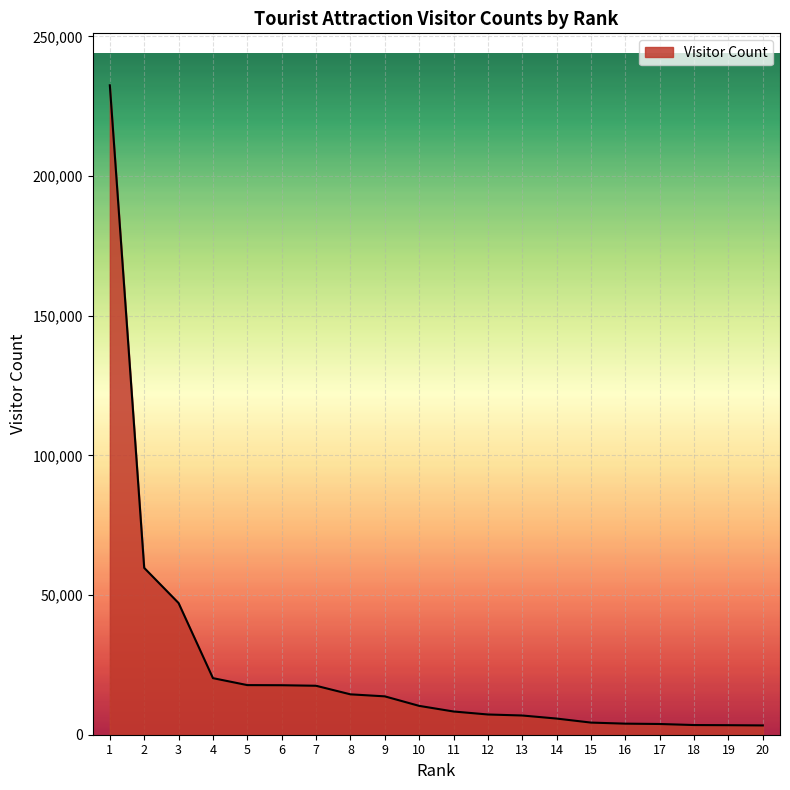

Approximately how many times larger is the value at 13 compared to 8?

0.5